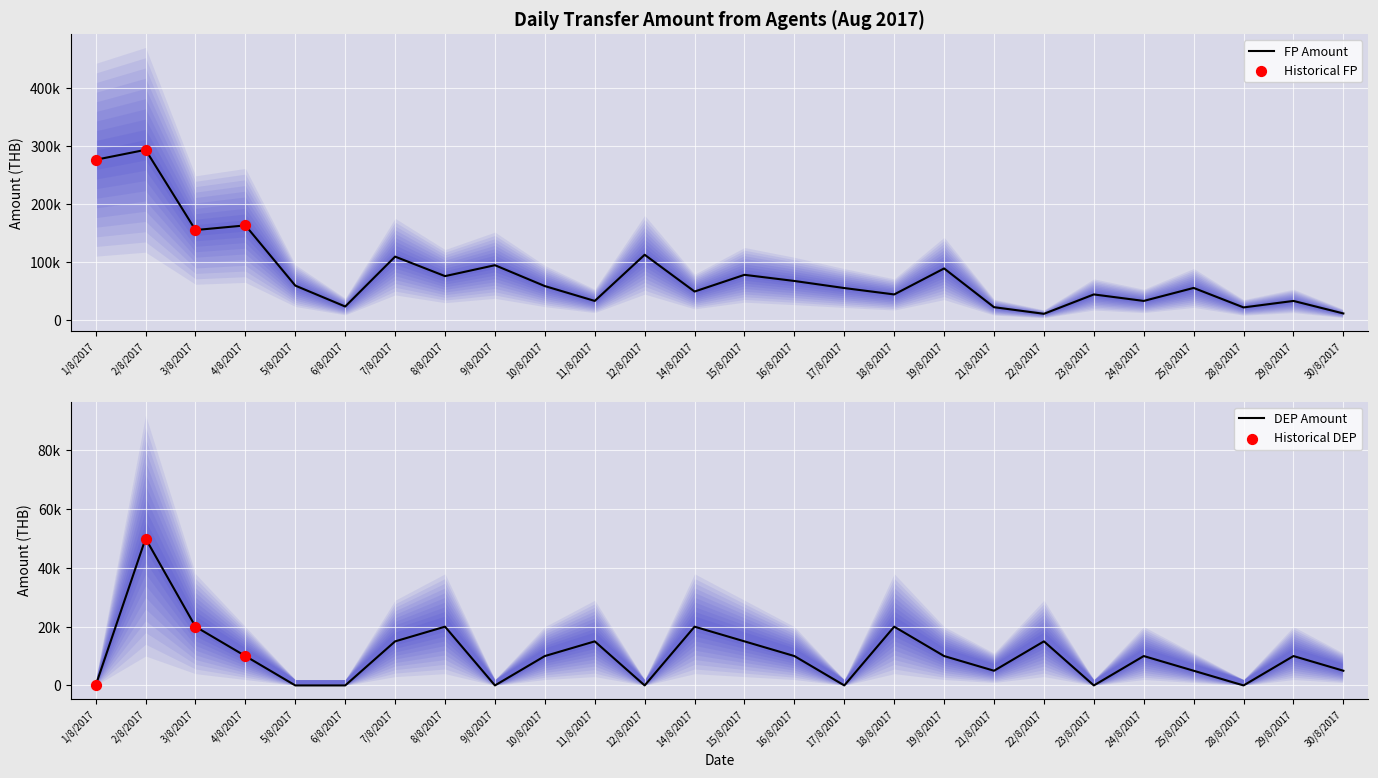

What is the total value across all series at 7/8/2017?

124990